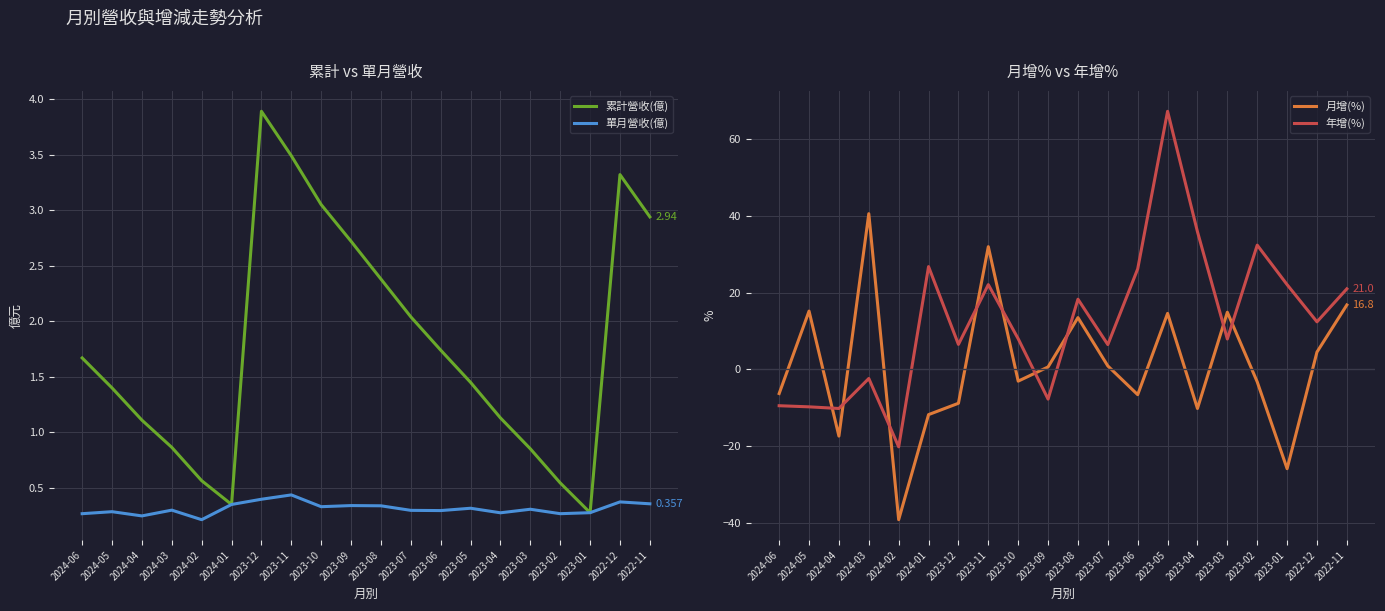

In 單月營收(億), how many points are lower than both neighbors (excluding endpoints)?

6